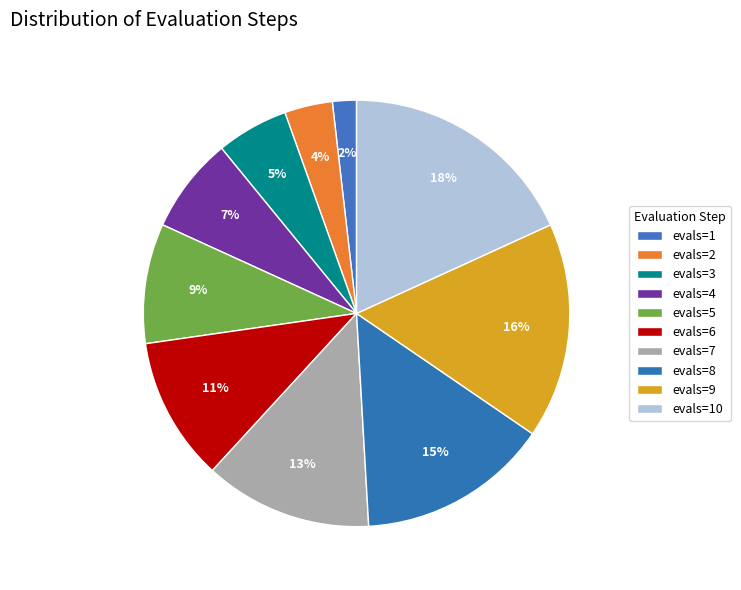

Does any single category account for the majority?

No